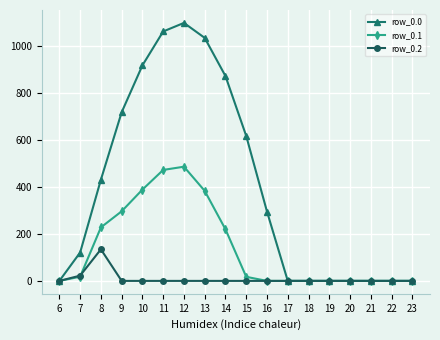

Rank the series by their average value, from highest to lowest.

row_0.0, row_0.1, row_0.2